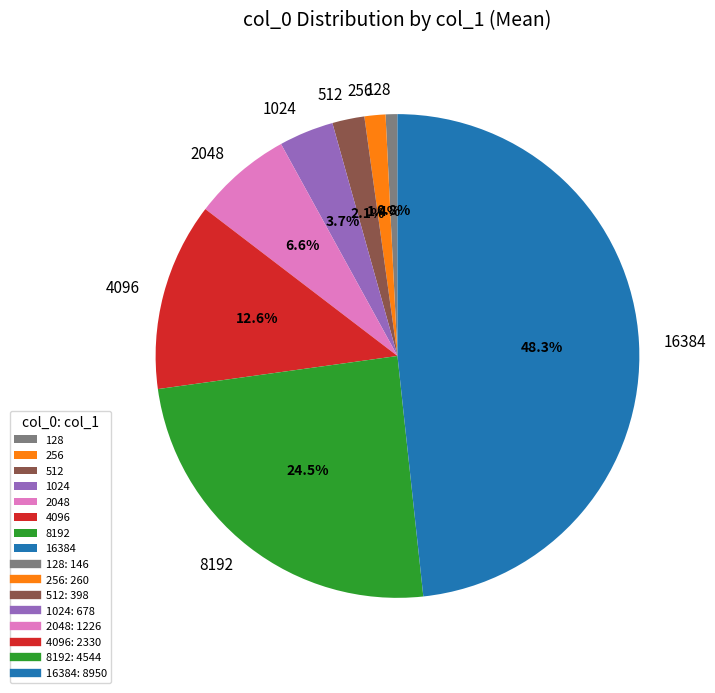

To the nearest percent, what portion does 128 represent?

1%